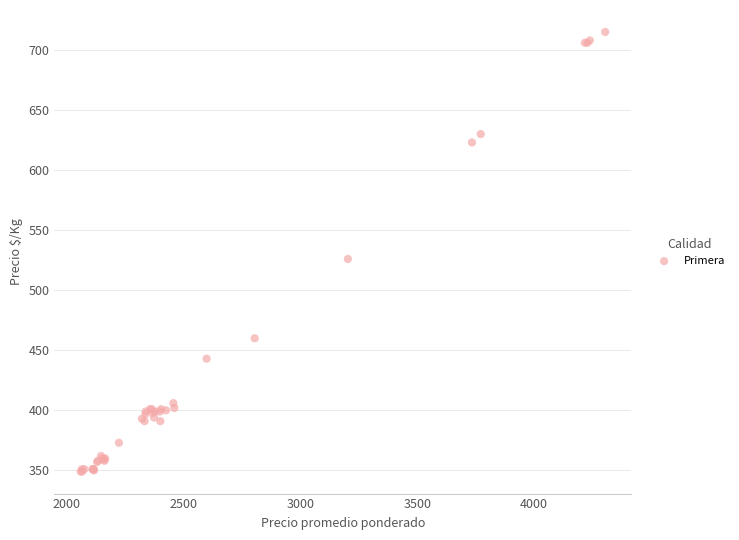

What Y value in the scatter plot is closest to 532?

526